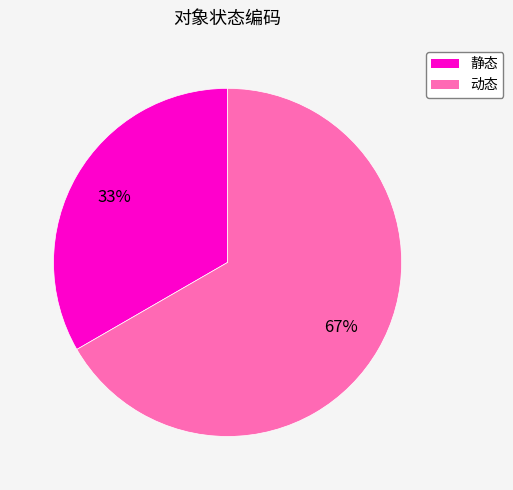

Is it true that 静态 is 33% of the pie?

True